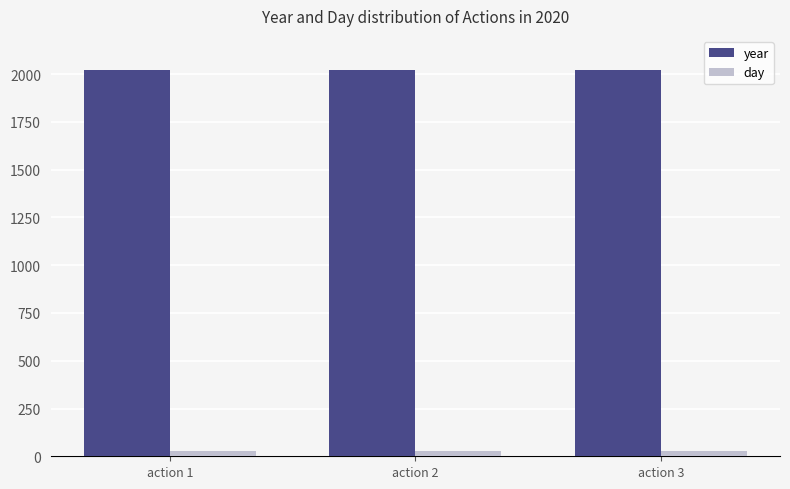

What value does the year series have at action 2?

2020